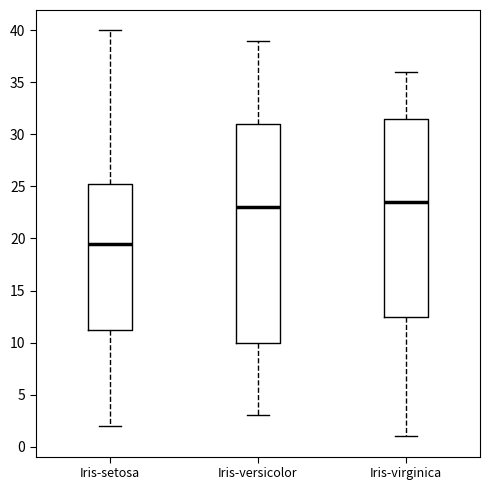

Reading left to right, read every box against the y-axis: the position of its median line, the range the box covers, and the ends of its whiskers. The values are not printed on the chart, so give them approximately, as read against the axis.

Iris-setosa: median 19.5, box 11.5 to 25.5, whiskers 2.0 to 40.0
Iris-versicolor: median 23.0, box 10.0 to 31.0, whiskers 3.0 to 39.0
Iris-virginica: median 23.5, box 12.5 to 31.5, whiskers 1.0 to 36.0